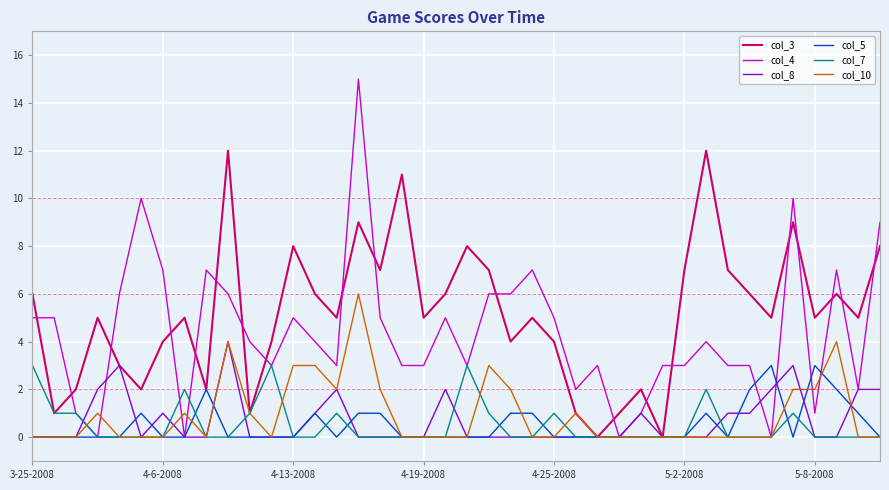

What is the greatest value displayed?

15